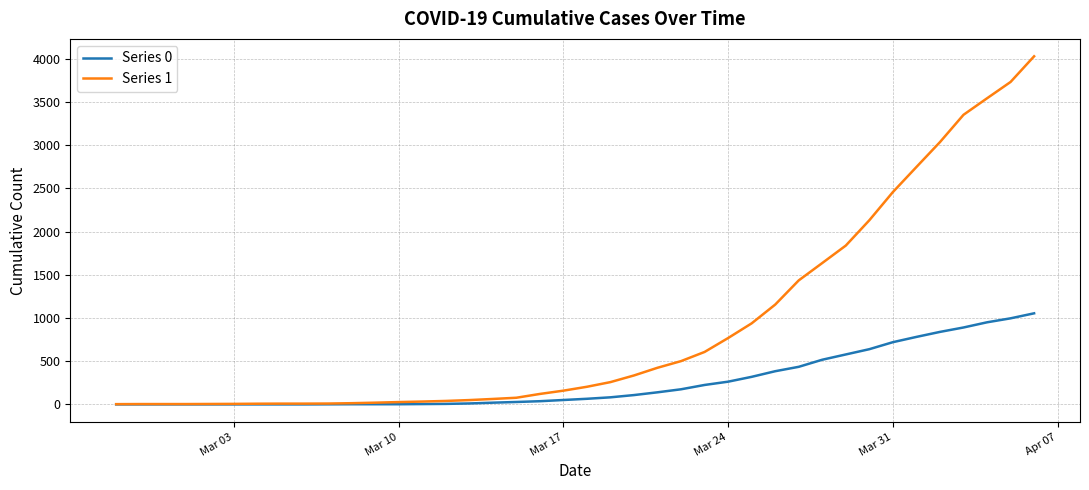

Which series has the largest total across all categories?

Series 1